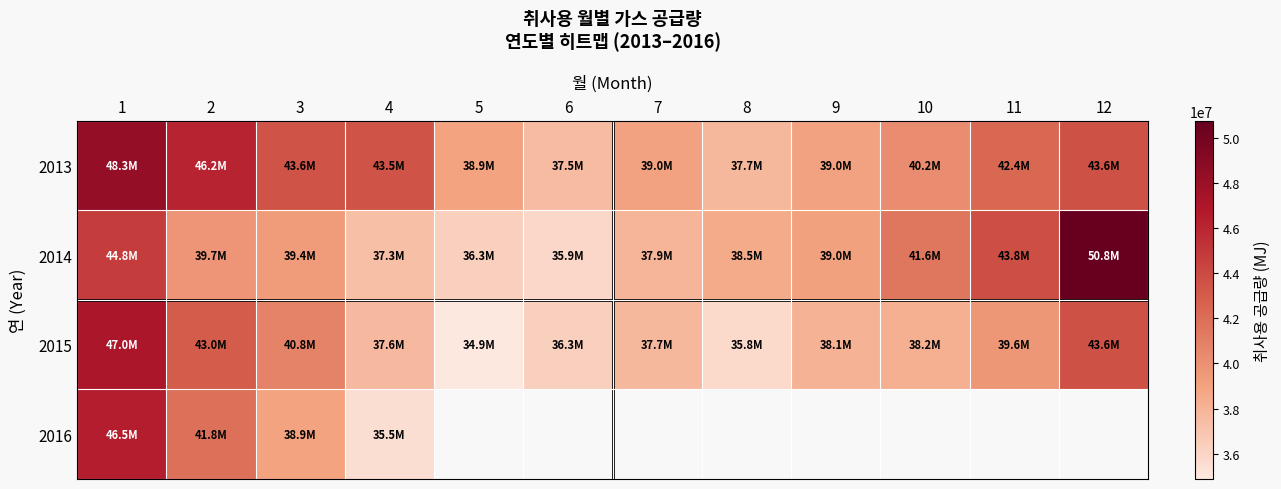

Is it true that 2015 equals 12388448.8 at 6?

False